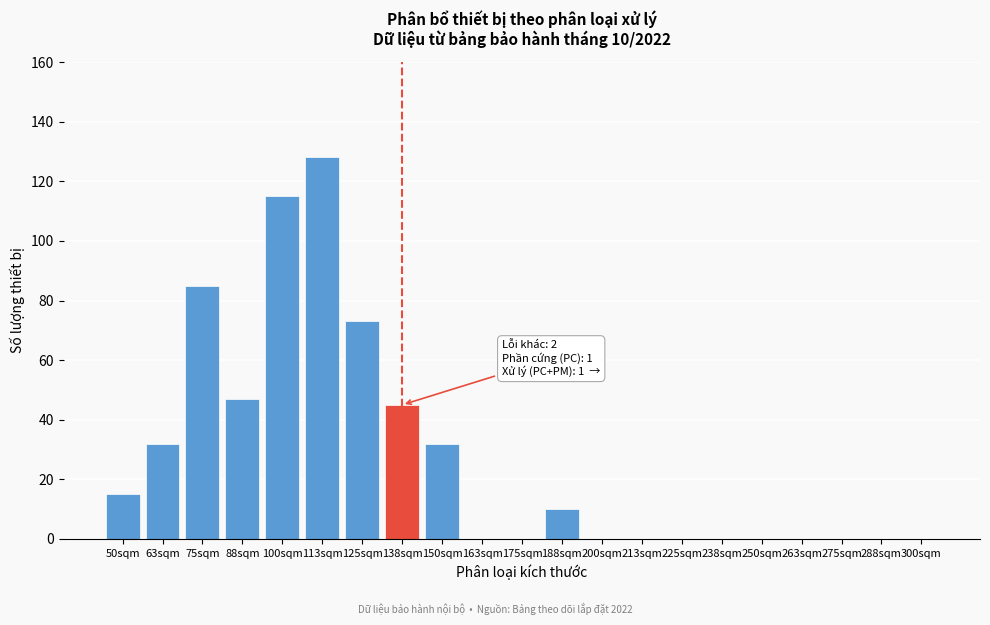

Reading left to right, list all the values displayed in this chart.

50sqm=15	63sqm=32	75sqm=85	88sqm=47	100sqm=115	113sqm=128	125sqm=73	138sqm=45	150sqm=32	163sqm=0	175sqm=0	188sqm=10	200sqm=0	213sqm=0	225sqm=0	238sqm=0	250sqm=0	263sqm=0	275sqm=0	288sqm=0	300sqm=0